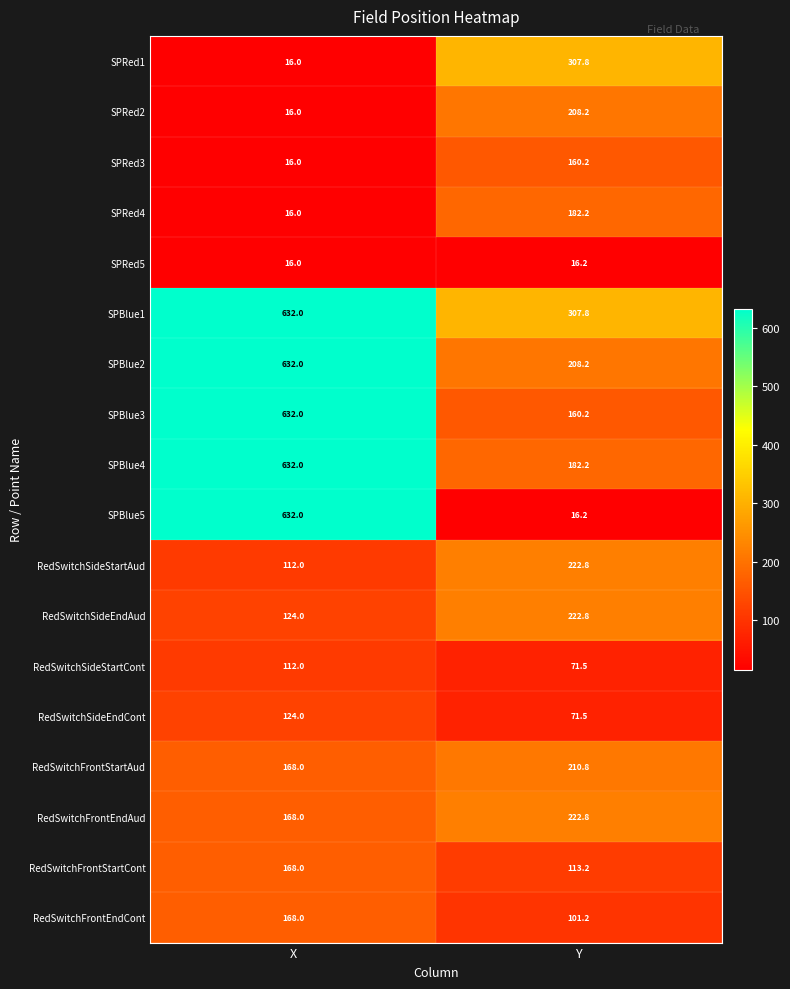

Is the value of RedSwitchFrontEndAud at Y greater than the value of RedSwitchFrontStartCont at Y?

Yes